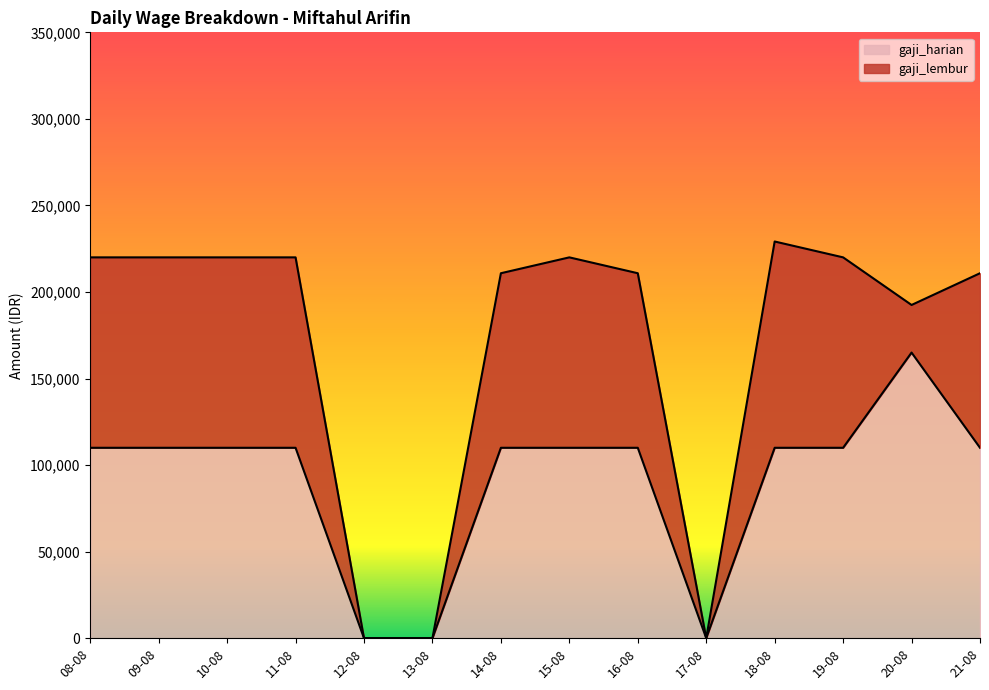

What is the highest value of the gaji_harian series?

165000.0